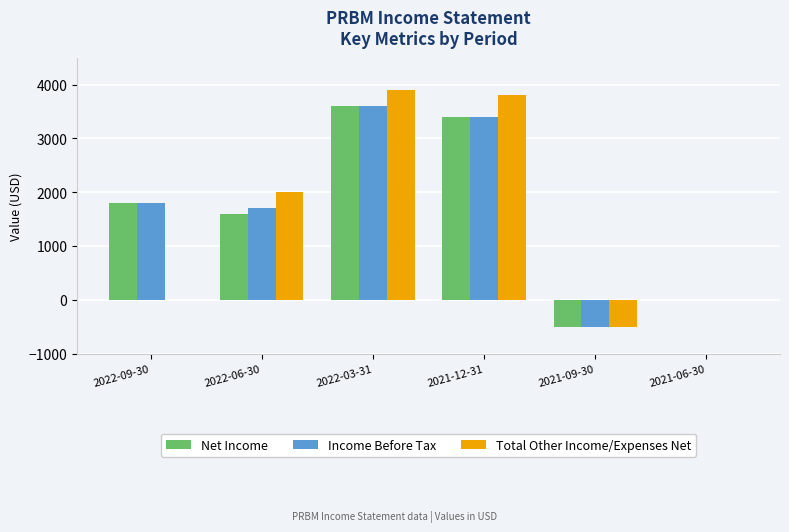

Between 2022-09-30 and 2021-12-31, which series saw the biggest shift?

Total Other Income/Expenses Net